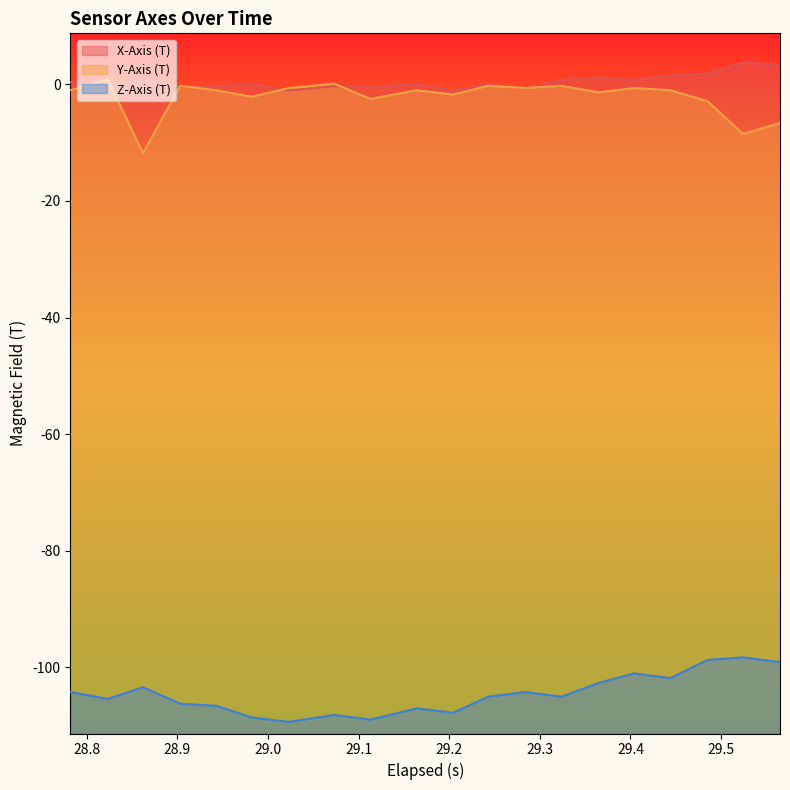

True or false: Z-Axis (T) and X-Axis (T) intersect in this chart.

False